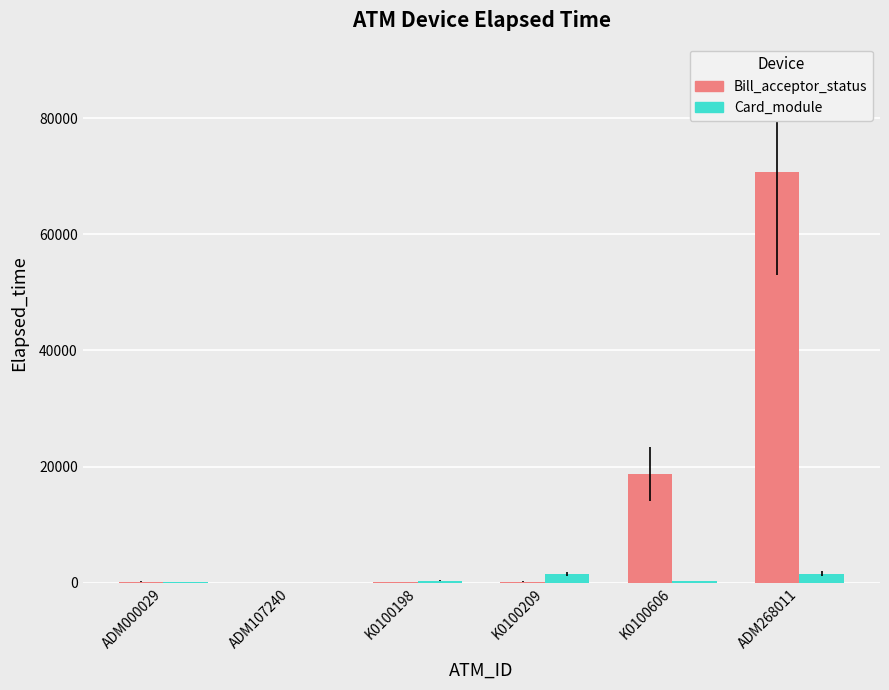

Where is Bill_acceptor_status nearest to the value 35377?

K0100606